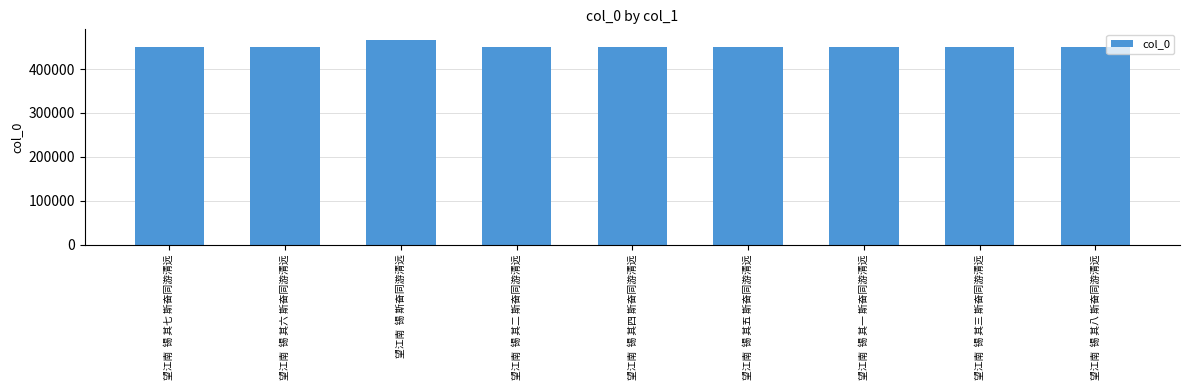

What is the label of the 2nd bar from the left?

望江南  锡 其六 斯奋同游清远